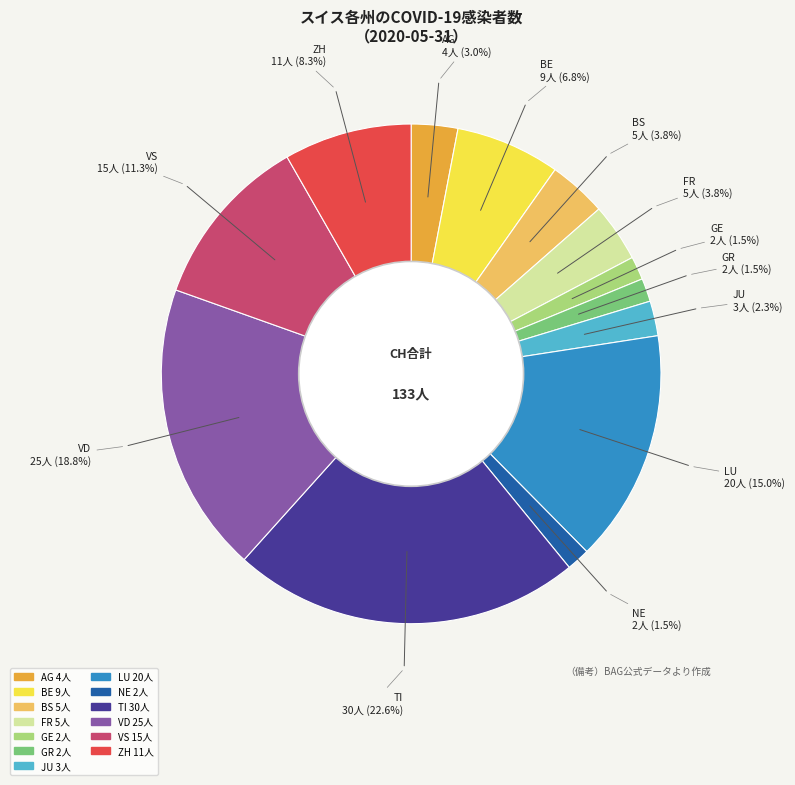

Count the number of slices in the pie.

13